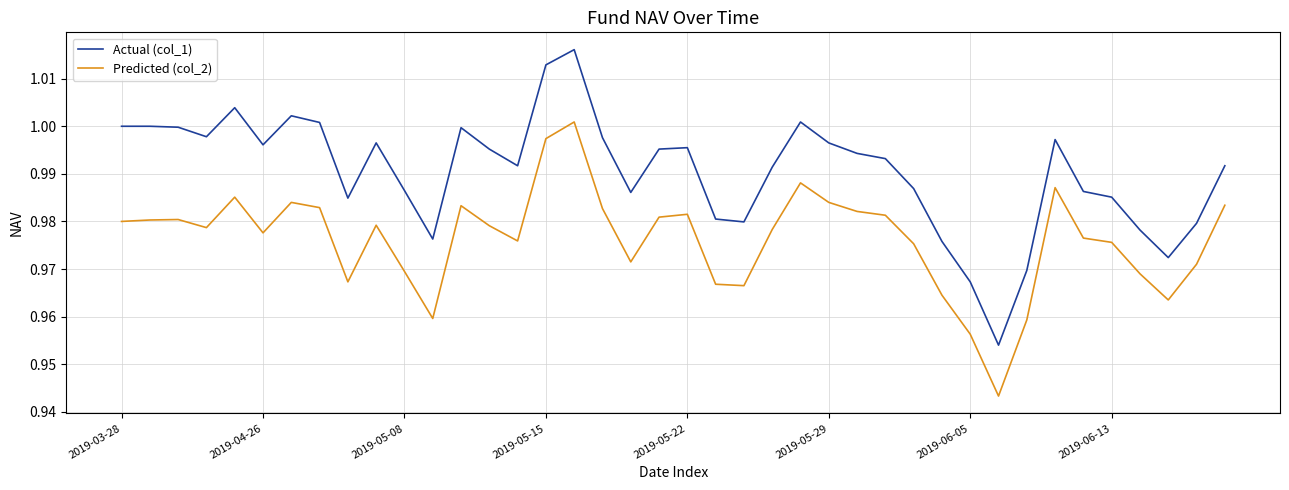

Which series has the largest total across all categories?

Actual (col_1)